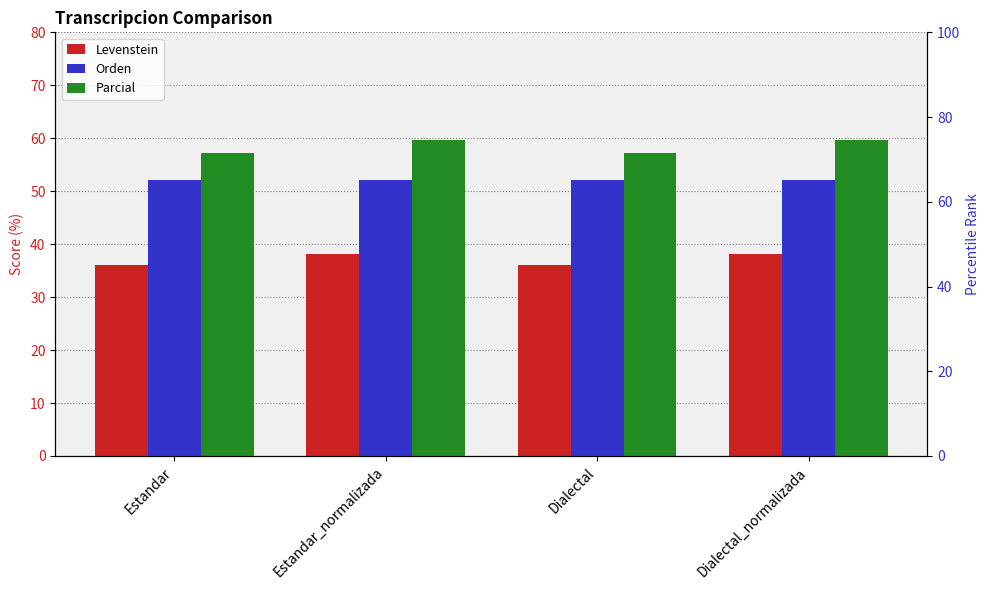

How many series are shown in this chart?

3